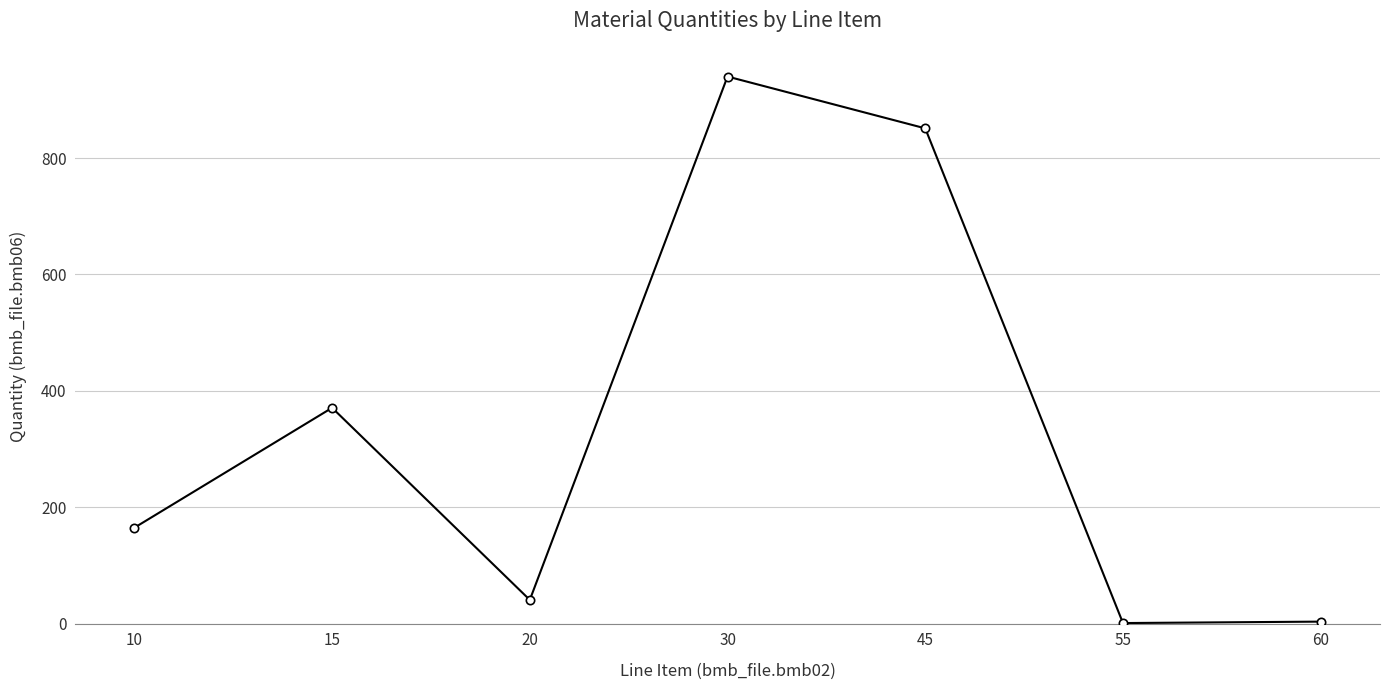

What is the value of the 7th point from the left?

3.7